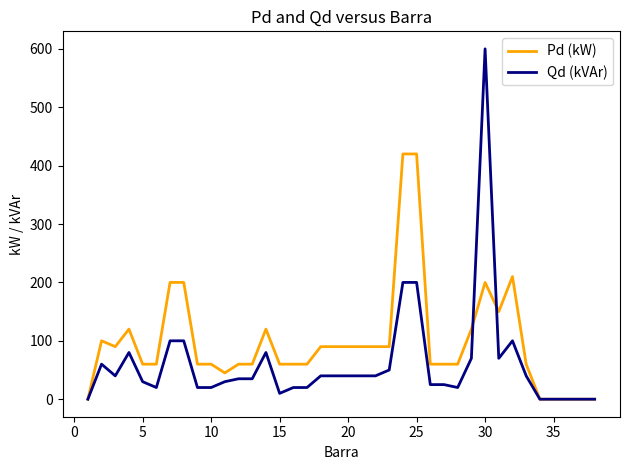

Which series has the largest range (max minus min)?

Qd (kVAr)